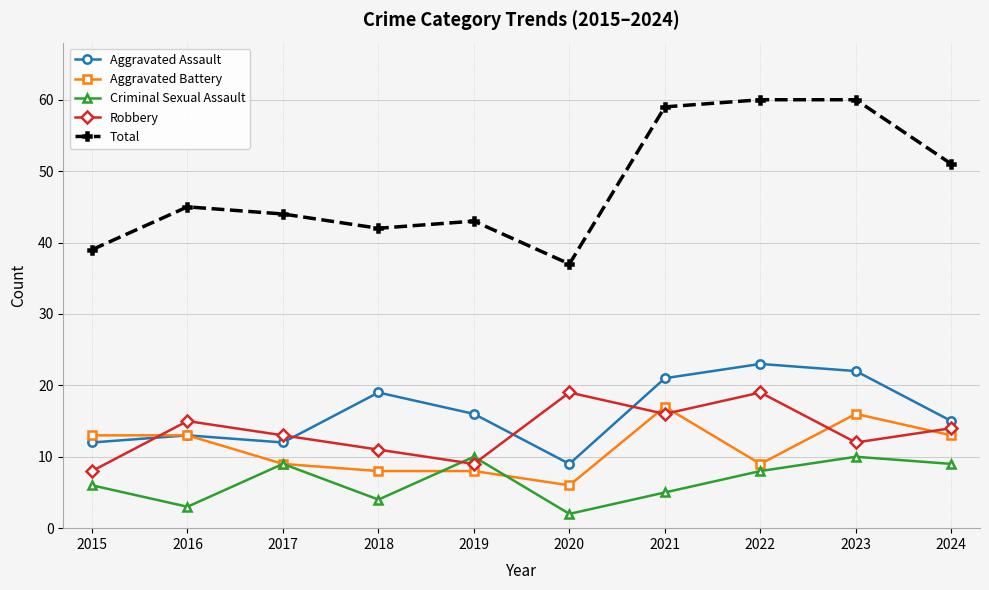

What is the total value across all series at 2015?

78